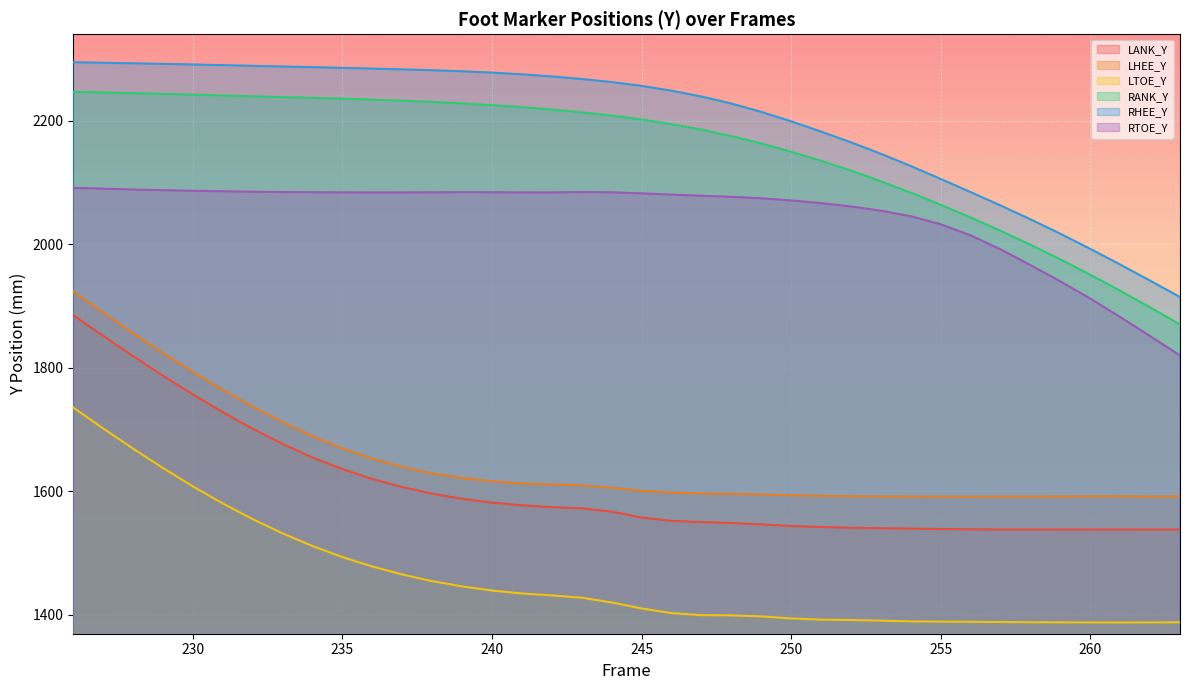

What are all the series names shown in the legend?

LANK_Y, LHEE_Y, LTOE_Y, RANK_Y, RHEE_Y, RTOE_Y